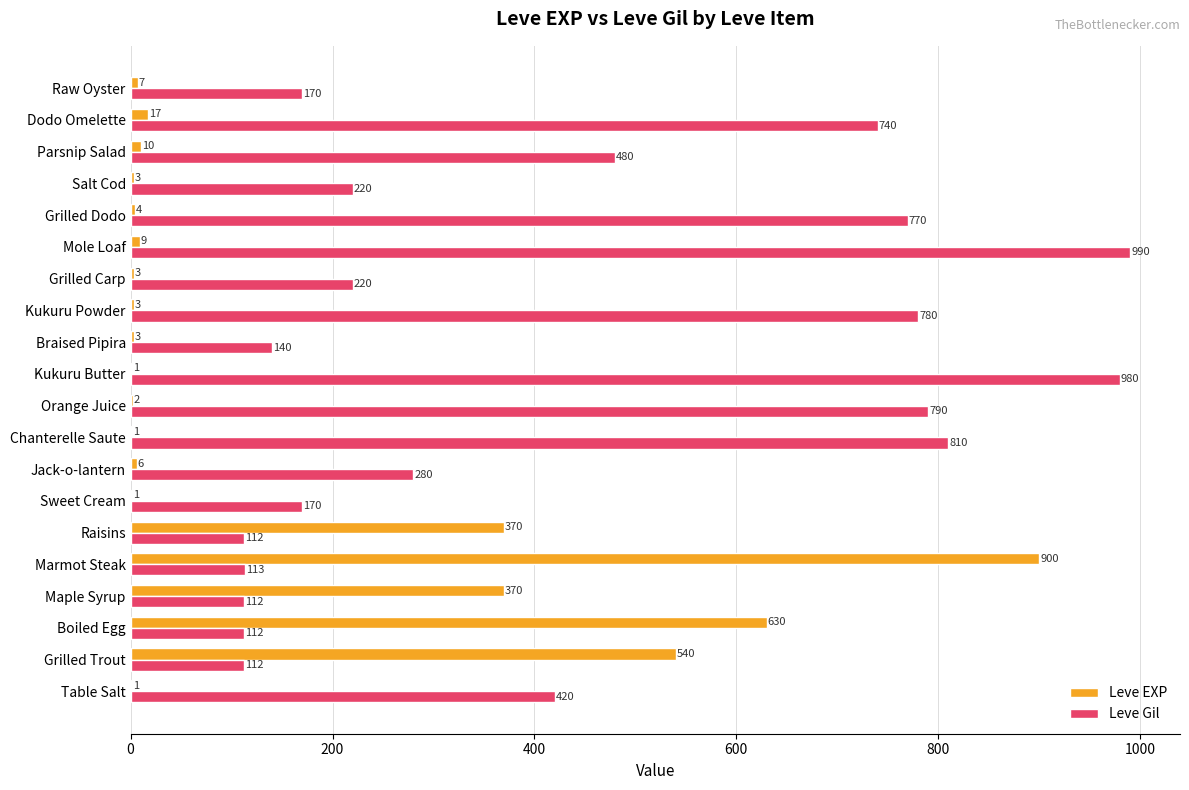

At which category is the sum across all series the highest?

Marmot Steak